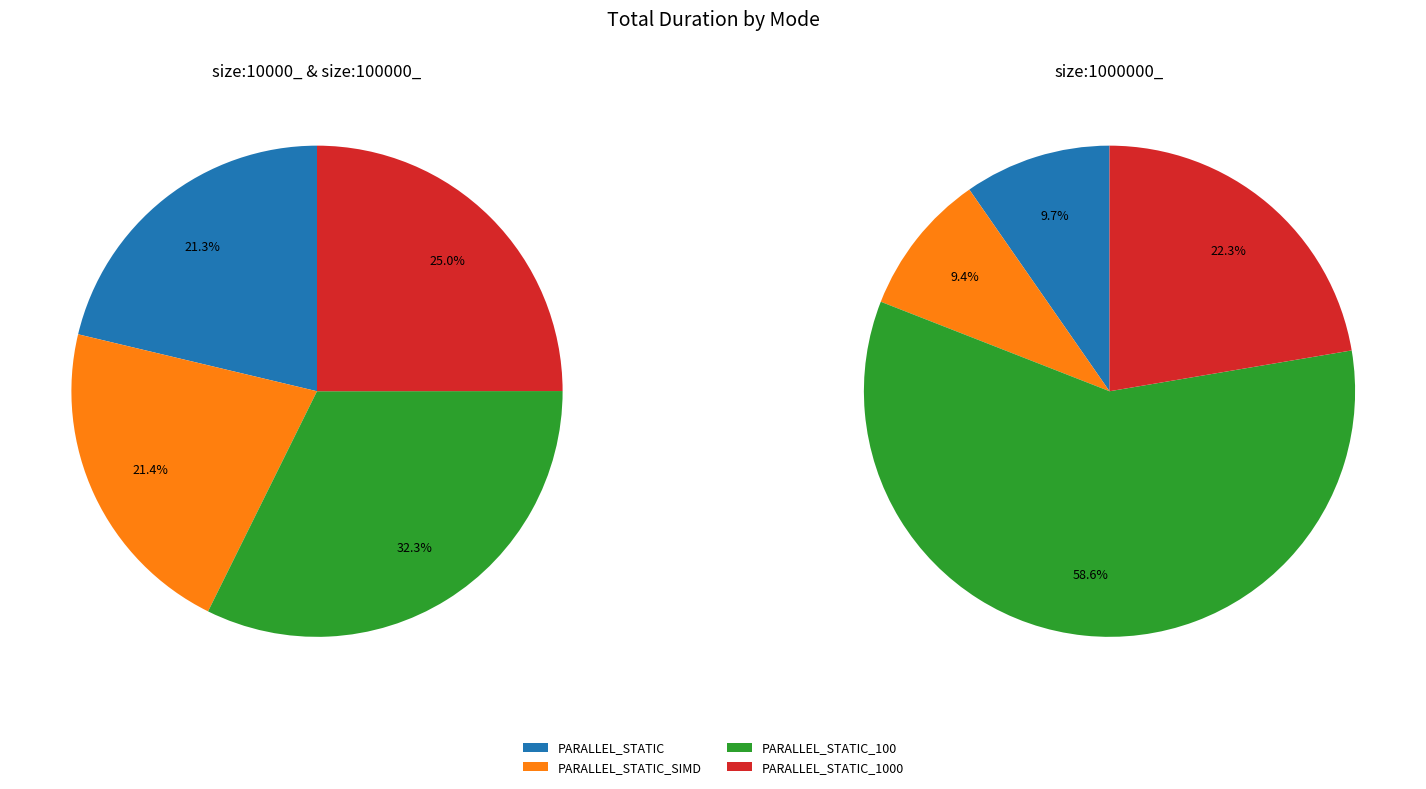

To the nearest percent, what is the average slice percentage?

25%